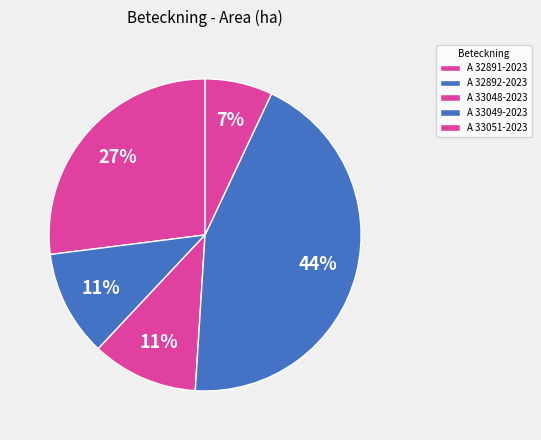

Does A 33051-2023 represent more than half of the total?

No